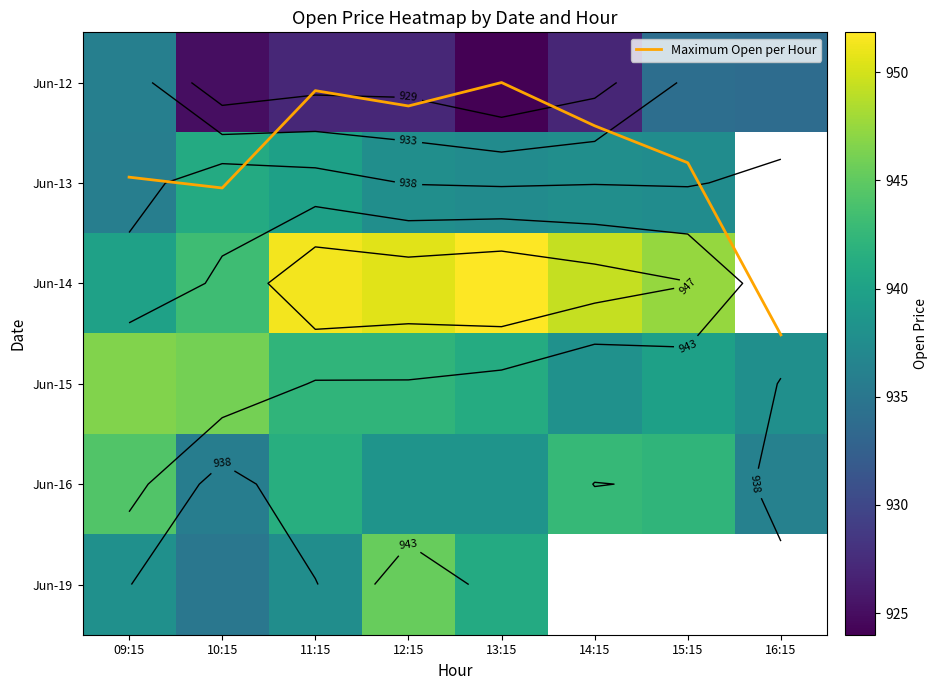

Where is Jun-12 nearest to the value 930?

11:15